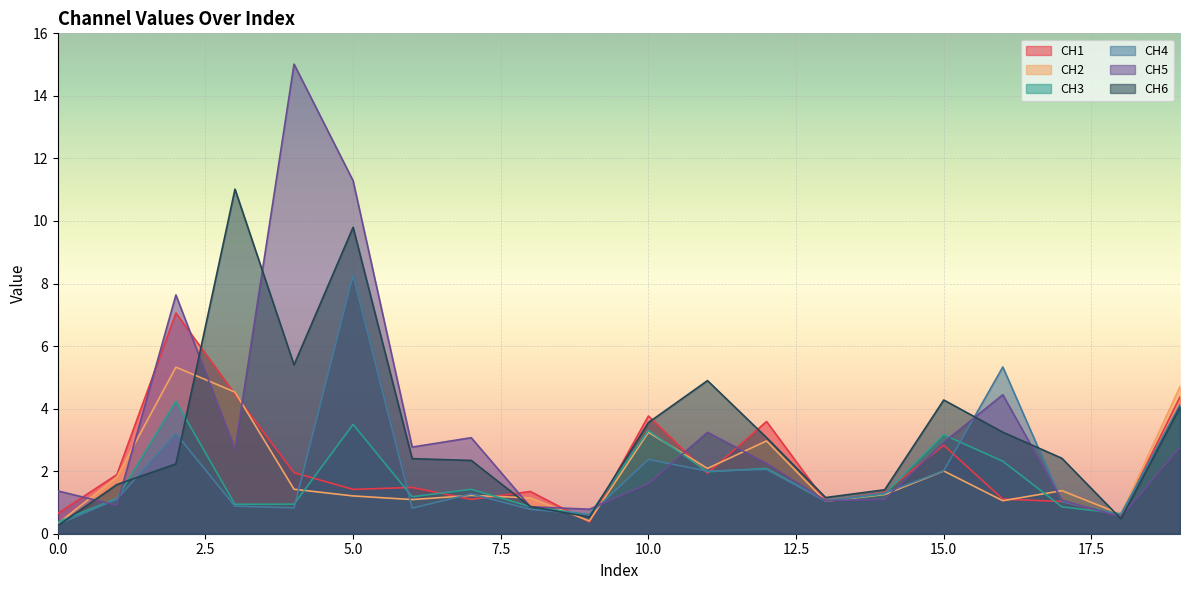

How many lines are shown in the chart?

6